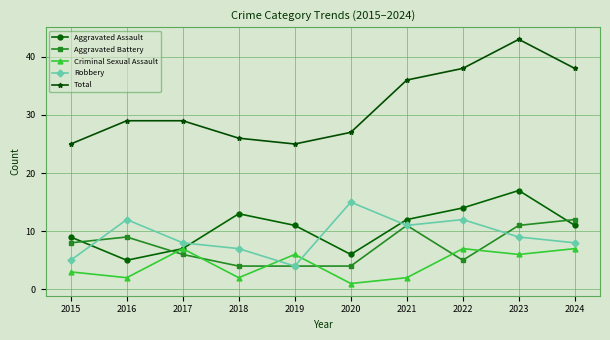

What is the value of the Aggravated Assault point at the 4th from the left?

13